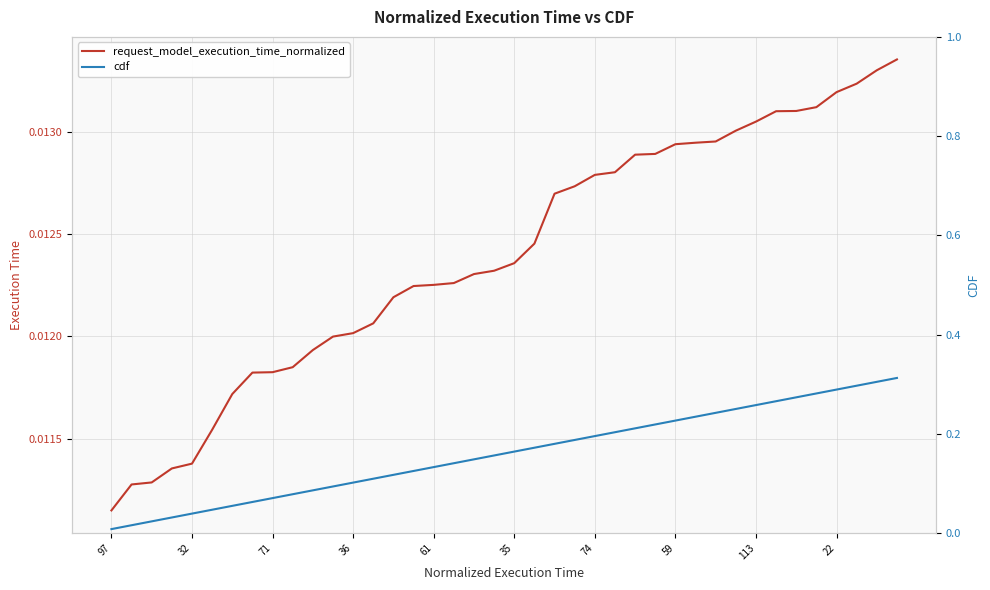

Which series changed the most between 71 and 15?

cdf